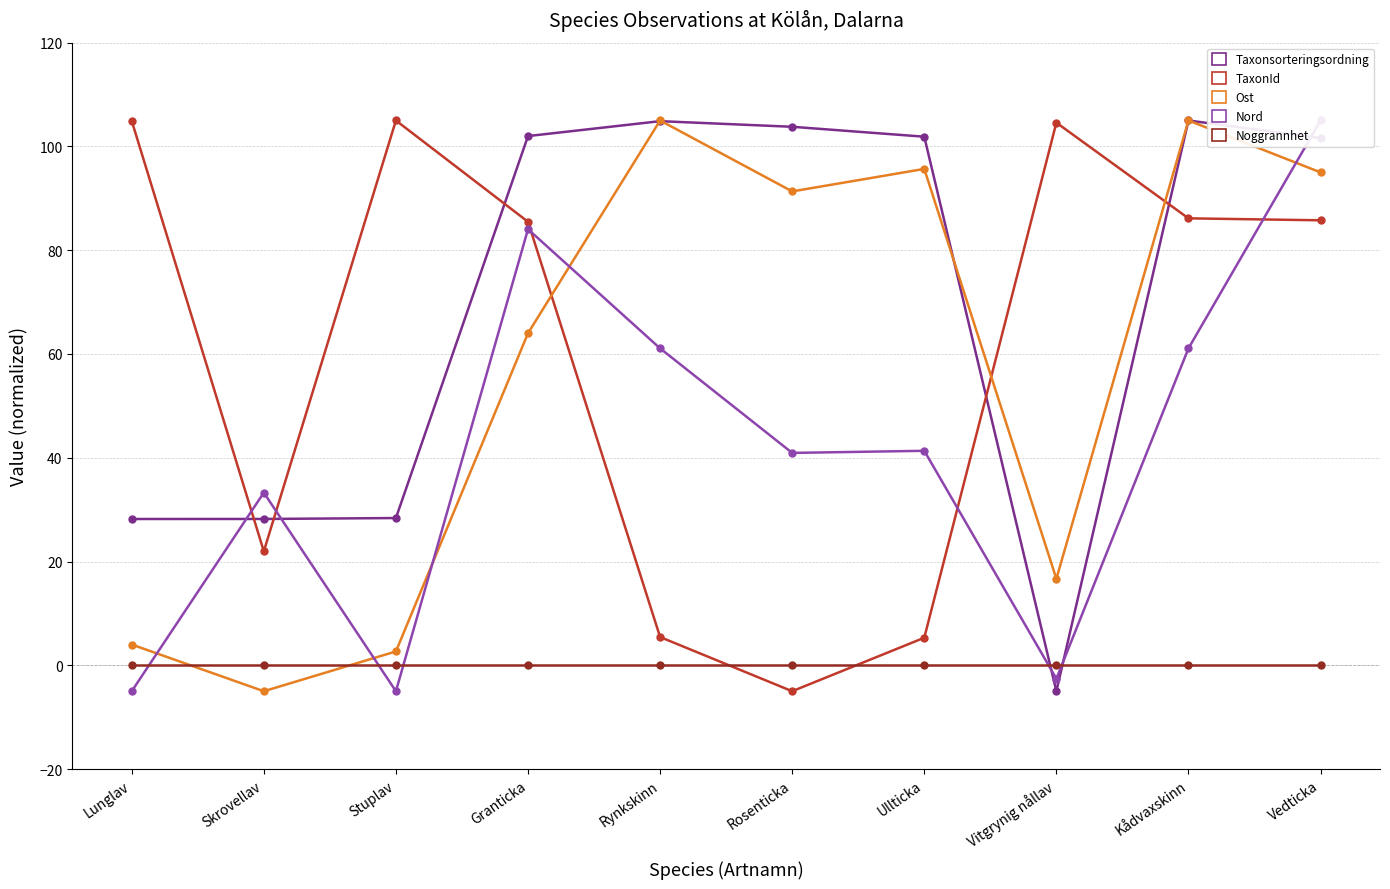

What position from the right is Ullticka?

4